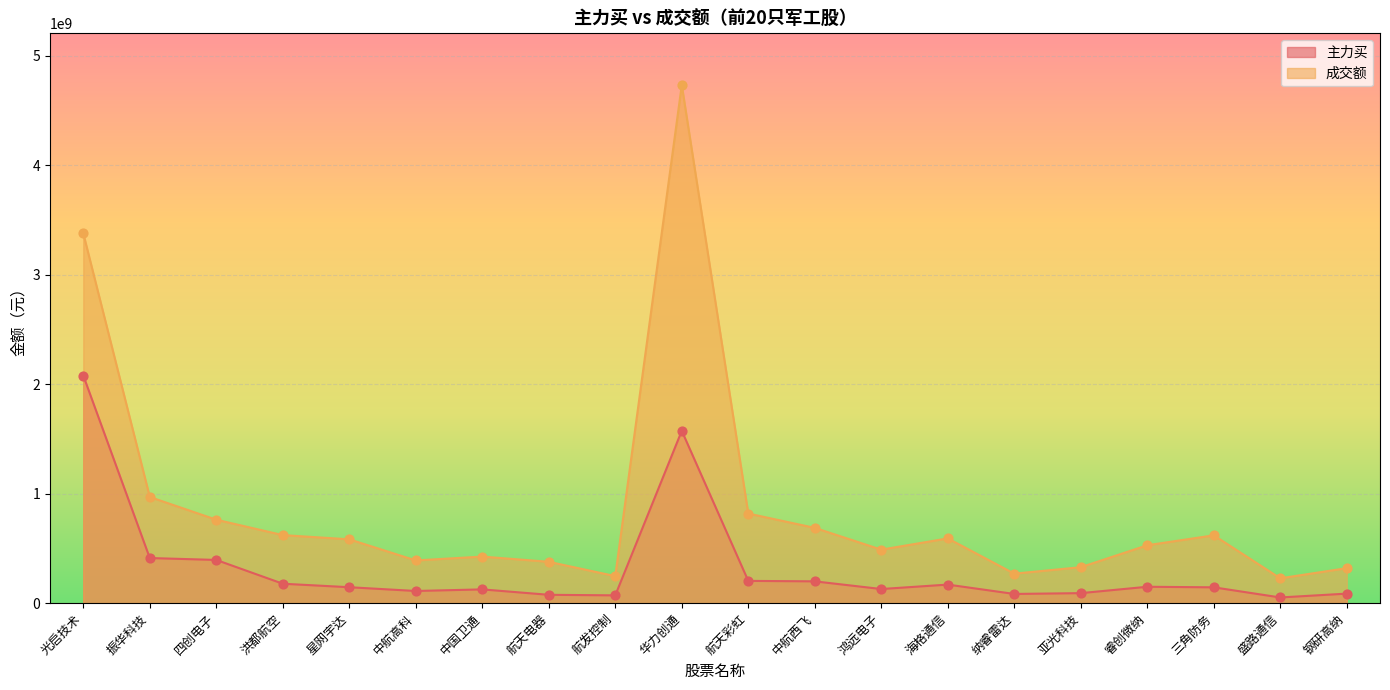

What is the total value across all series at 鸿远电子?

618436990